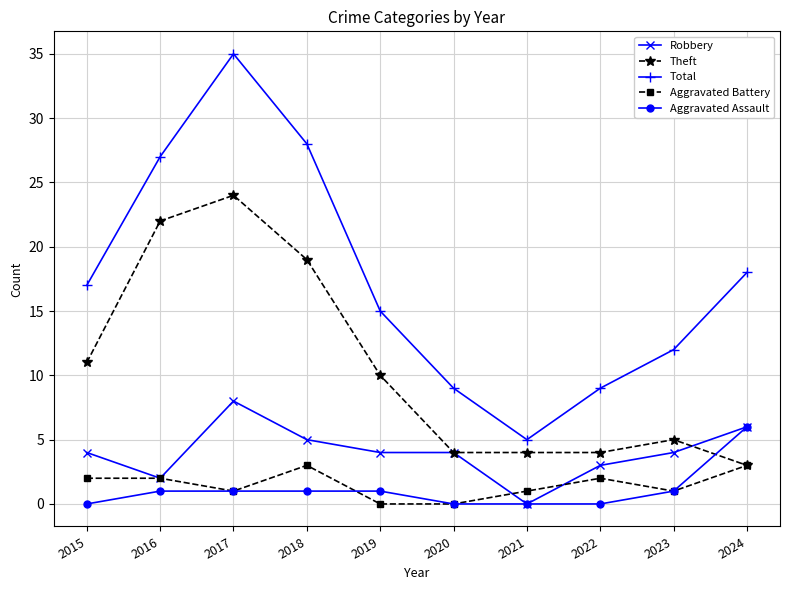

Where is Total nearest to the value 20?

2024